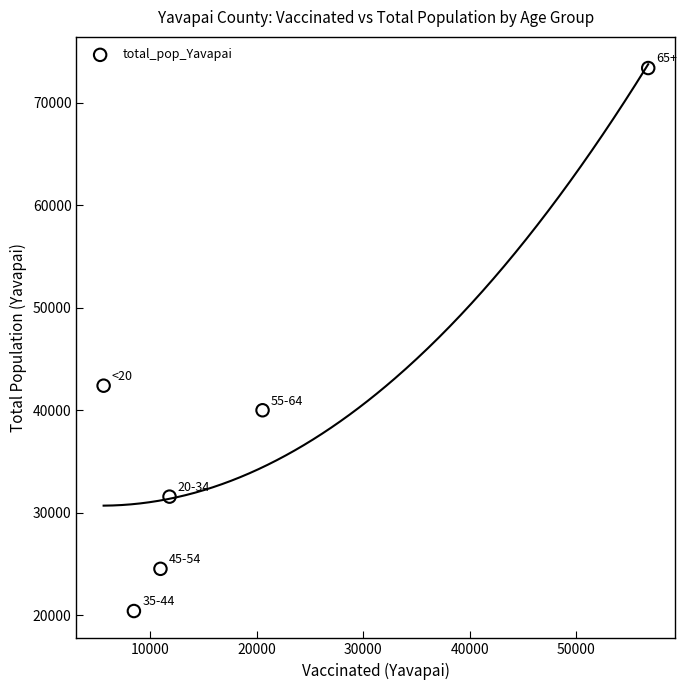

What is the range of Y values (max minus min)?

52975